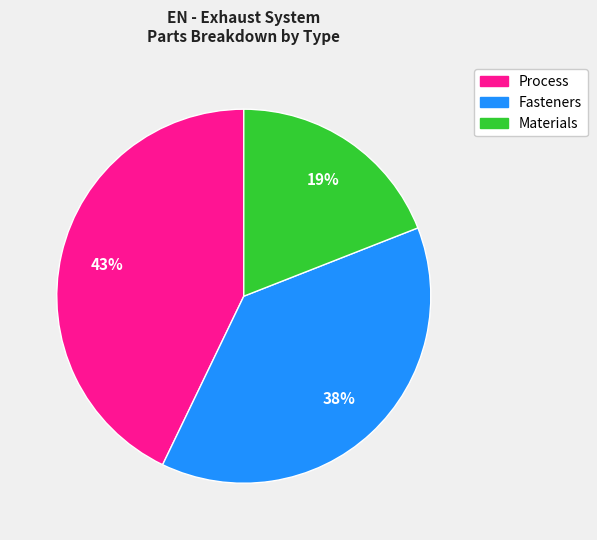

True or false: Process accounts for 51% of the total.

False